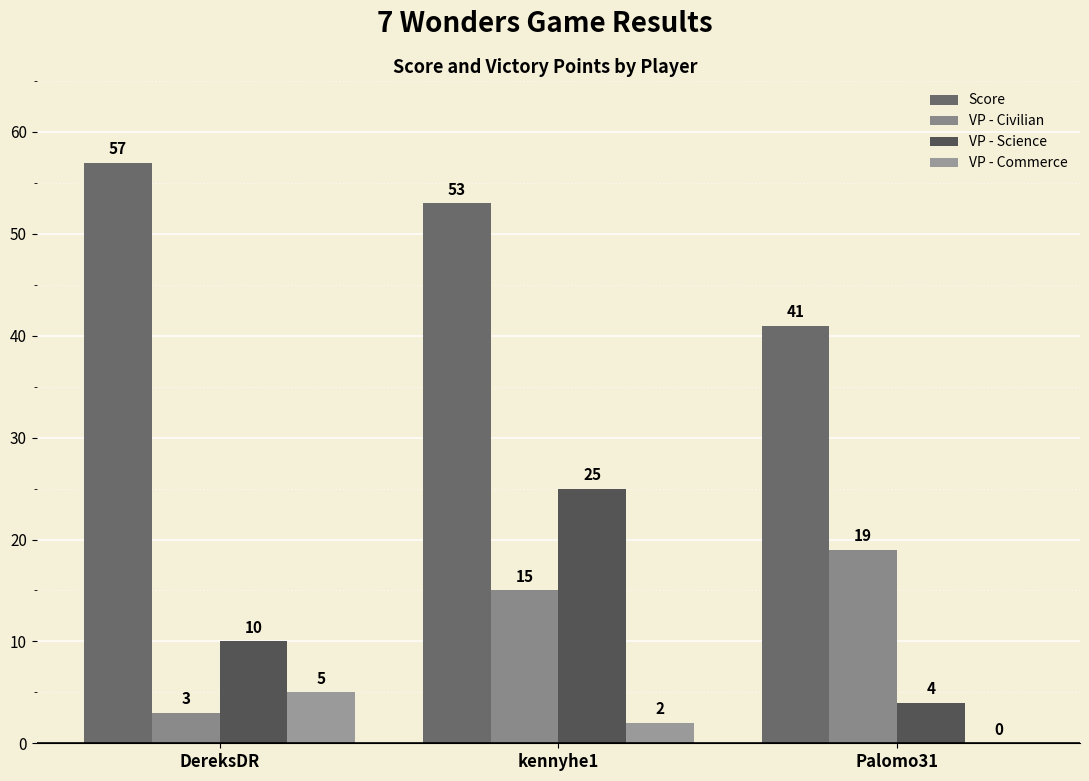

Reading left to right, transcribe all the data shown in this chart.

Score: 57	53	41
VP - Civilian: 3	15	19
VP - Science: 10	25	4
VP - Commerce: 5	2	0